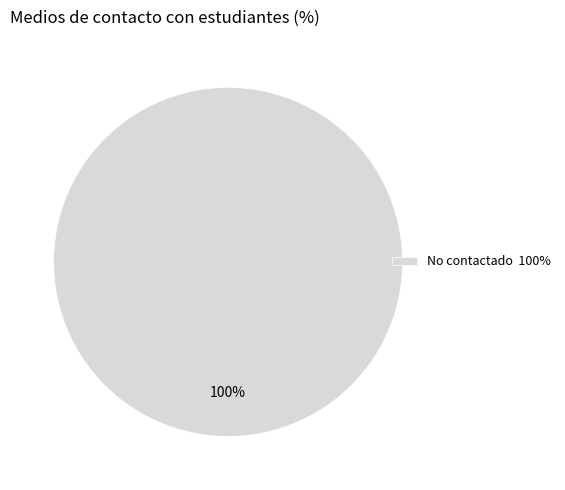

Is it true that No contactado 100% is 100% of the pie?

True